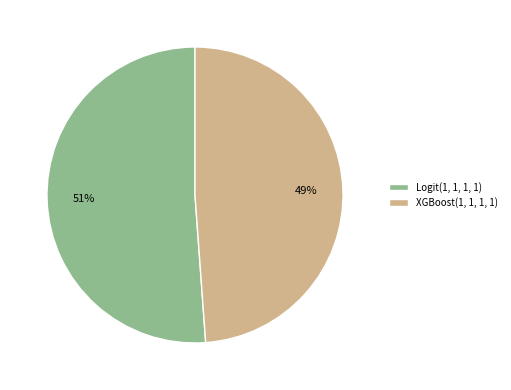

How many segments does this pie chart have?

2